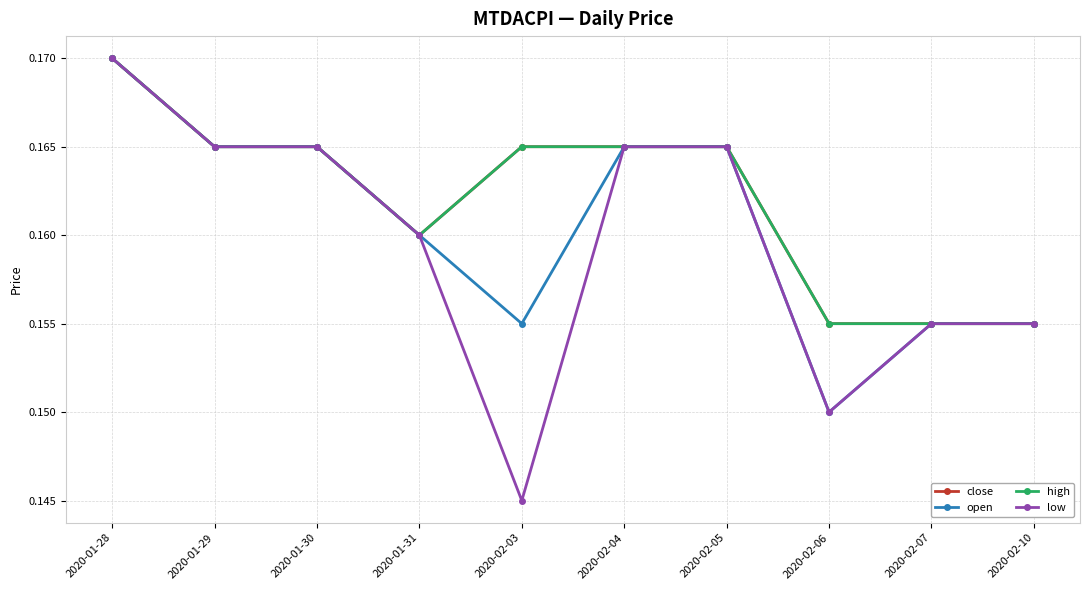

What is the label of the 1st point from the left?

2020-01-28